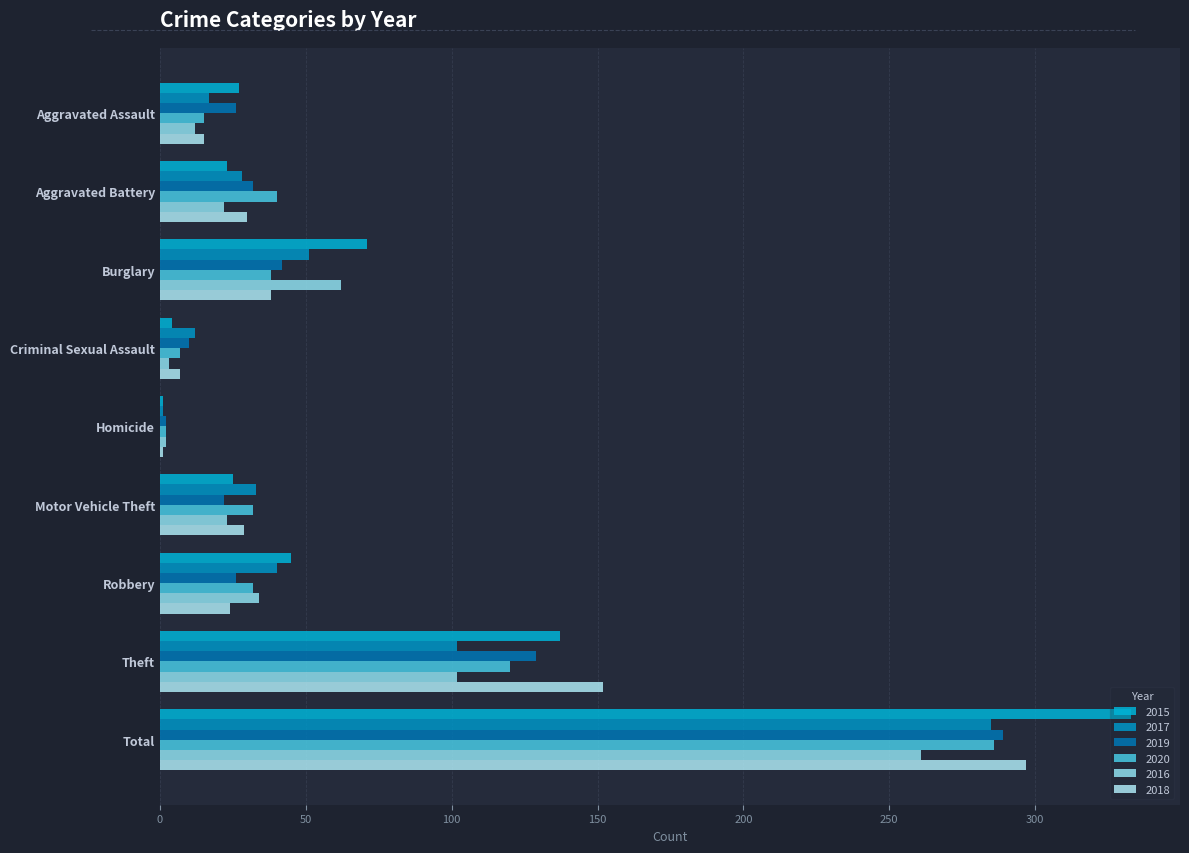

How many series are shown in this chart?

6